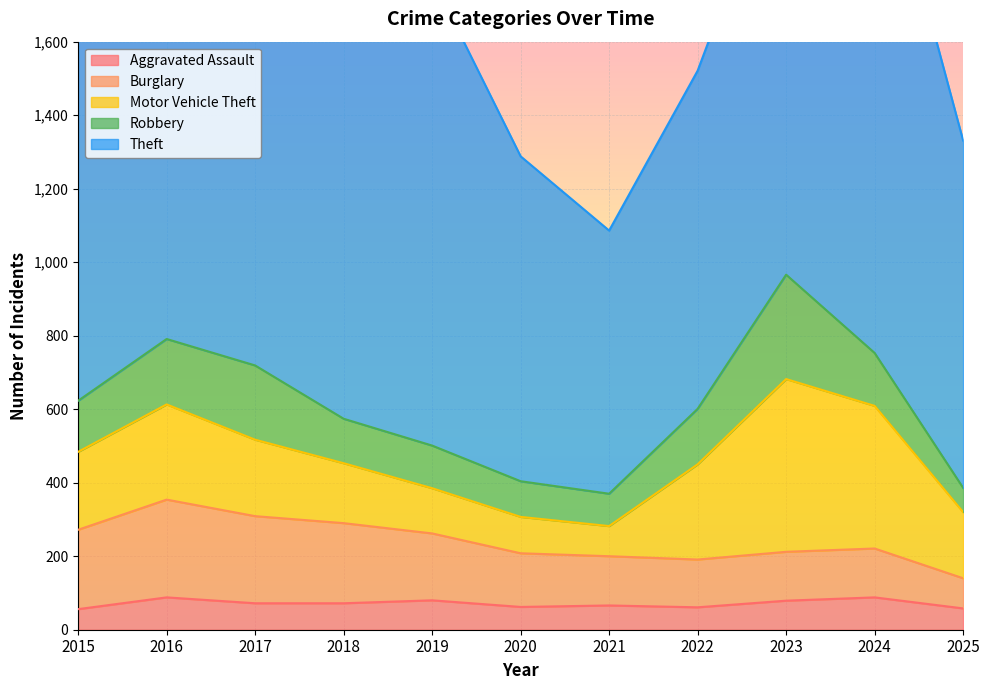

True or false: Theft and Motor Vehicle Theft intersect in this chart.

False